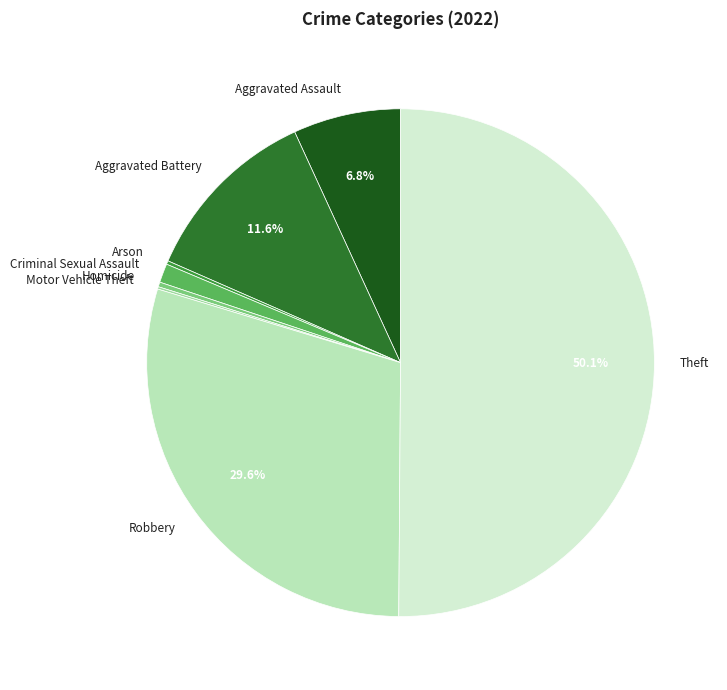

Which slice represents more than half of the pie?

Theft